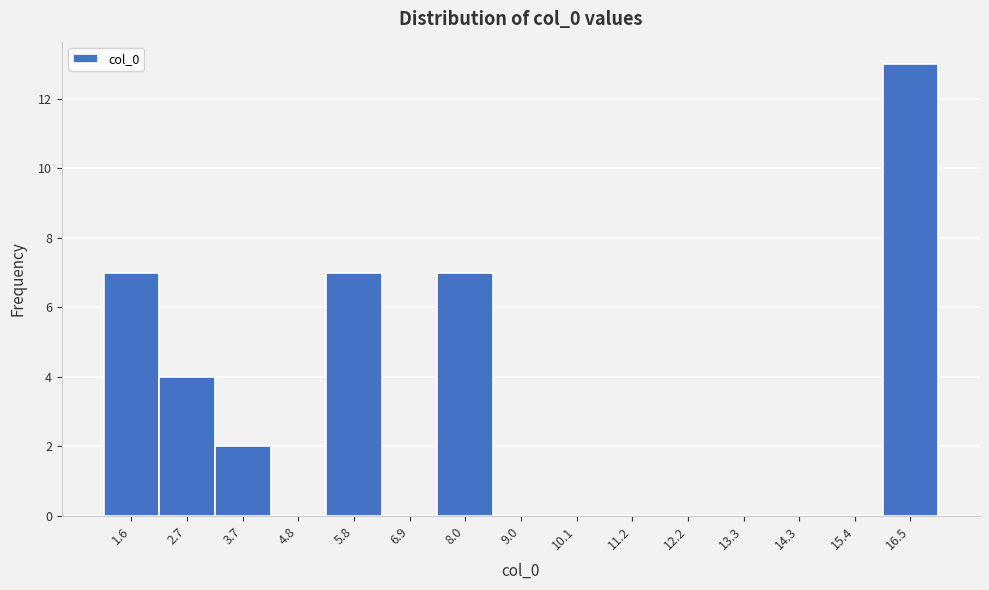

Over which range of the x-axis is the bar tallest?

16.0 to 17.0